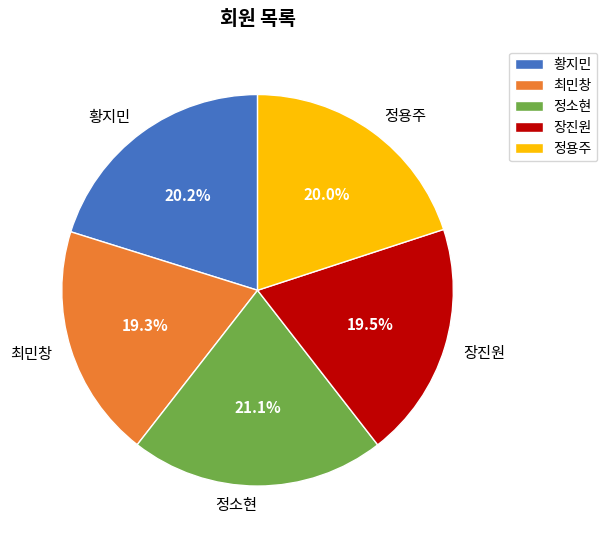

Which has a higher value, 정소현 or 황지민?

정소현